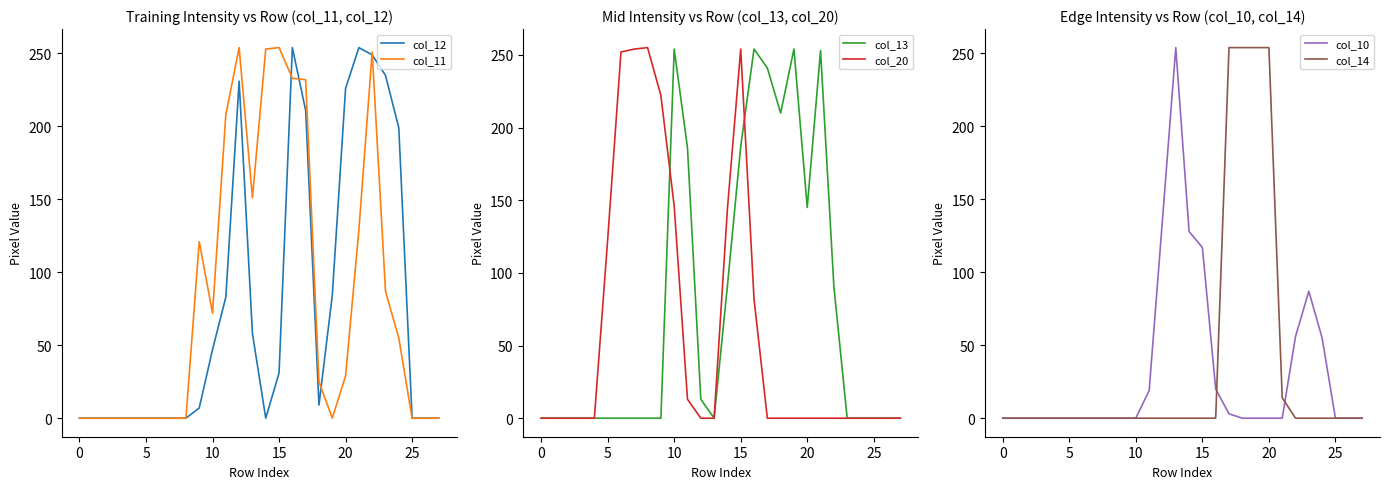

Which label corresponds to the smallest value in the chart?

−5